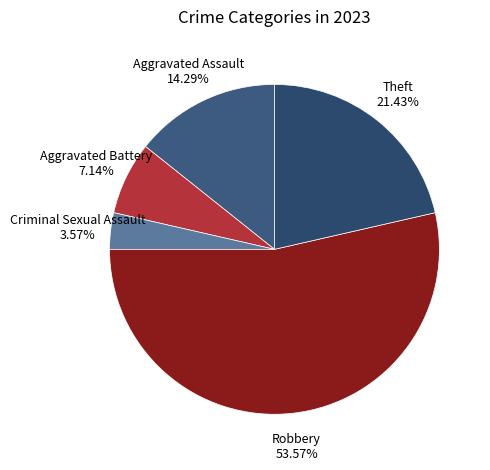

Count the number of slices in the pie.

5